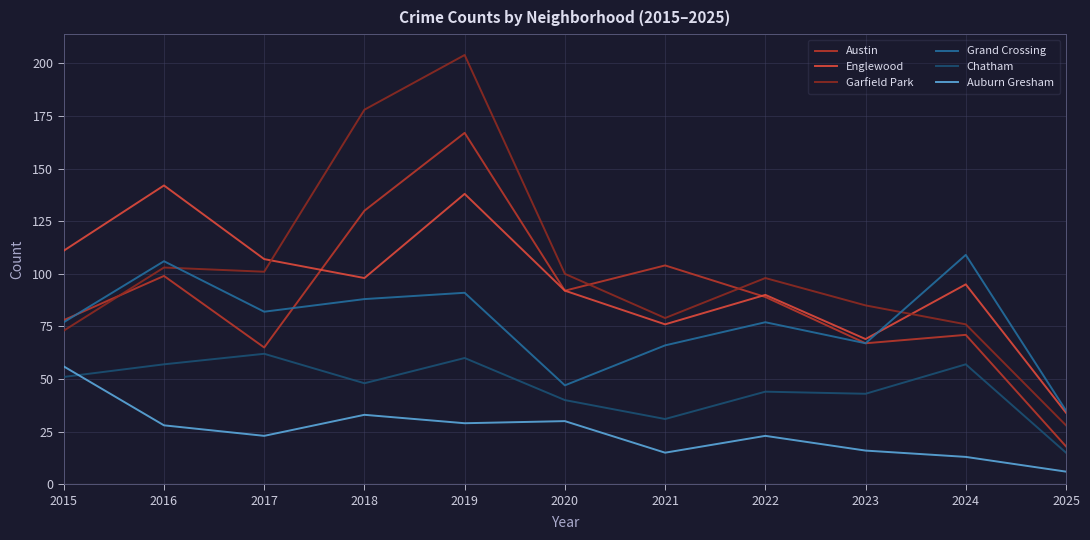

At which label does Chatham first exceed 48?

2015